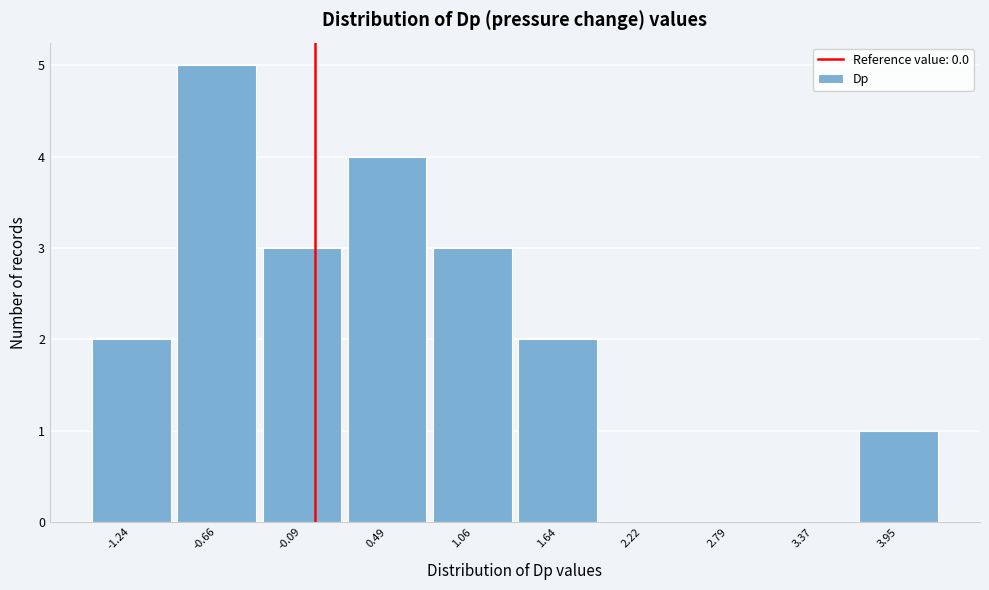

Reading left to right, transcribe this chart: for each bar, give the range it covers on the x-axis and its height. Neither the bar edges nor the heights are printed on the chart, so give them approximately, as read against the axes.

-1.5 to -1.0: 2
-1.0 to -0.4: 5
-0.4 to 0.2: 3
0.2 to 0.8: 4
0.8 to 1.4: 3
1.4 to 1.9: 2
1.9 to 2.5: 0
2.5 to 3.1: 0
3.1 to 3.7: 0
3.7 to 4.2: 1